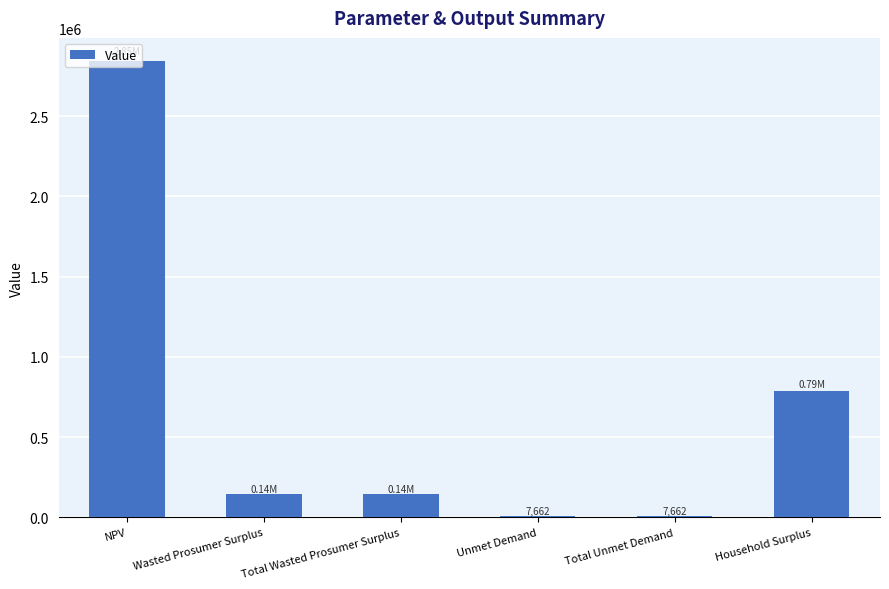

The value at Household Surplus is 1109065.5. True or false?

False